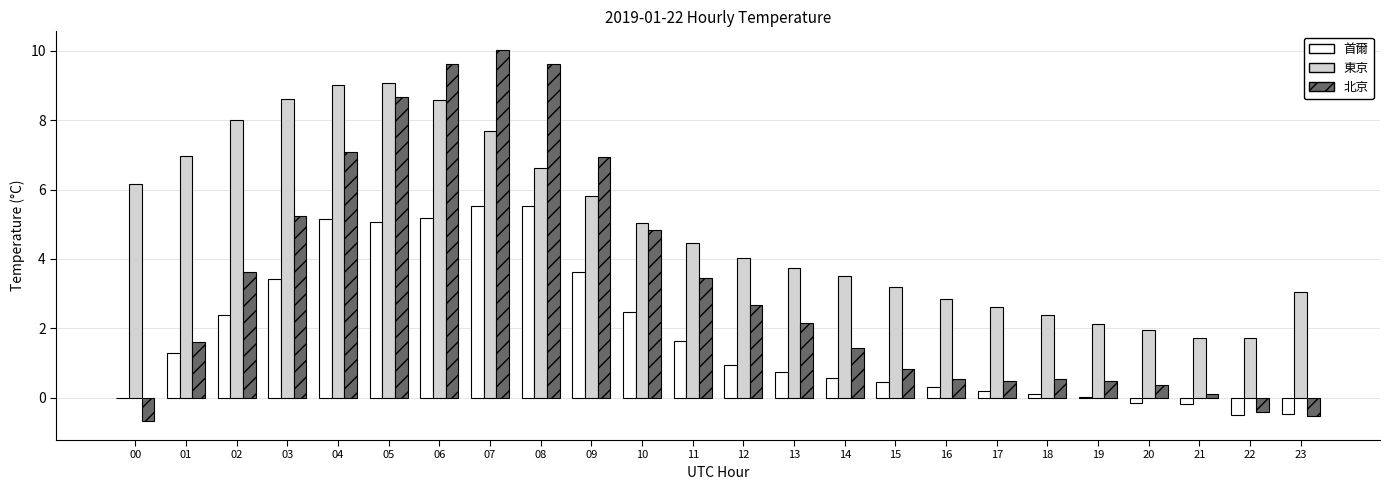

Which series has the widest spread of values?

北京